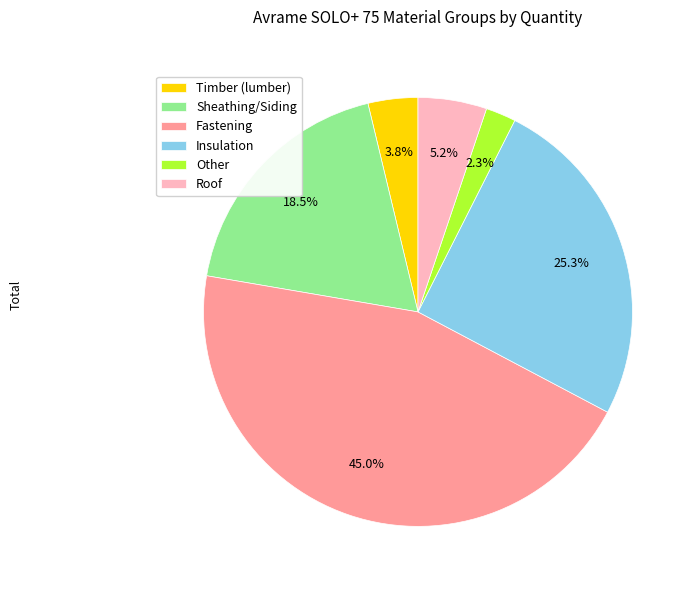

What is the smallest slice in the pie chart?

Other